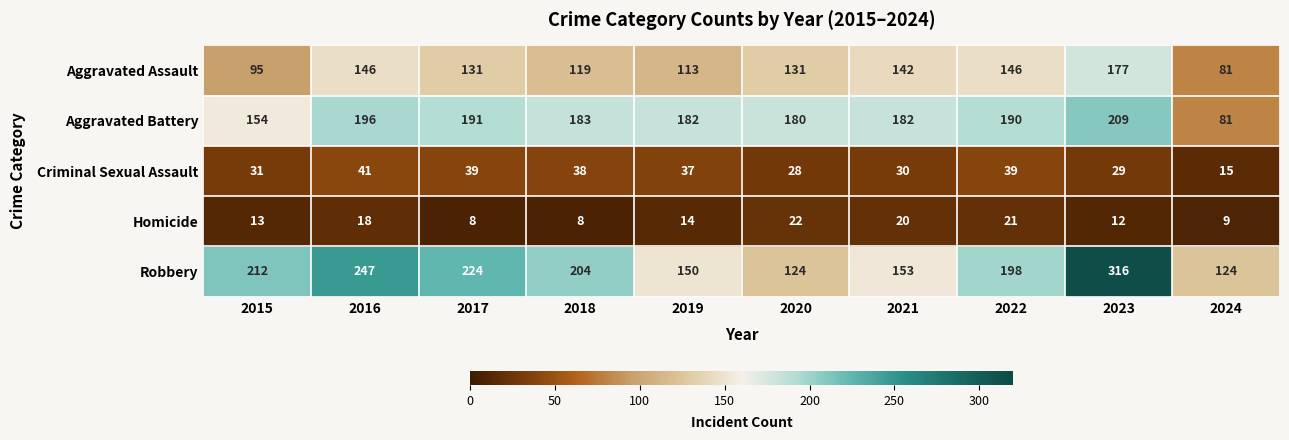

List the series in order of their peak value, lowest first.

Homicide, Criminal Sexual Assault, Aggravated Assault, Aggravated Battery, Robbery